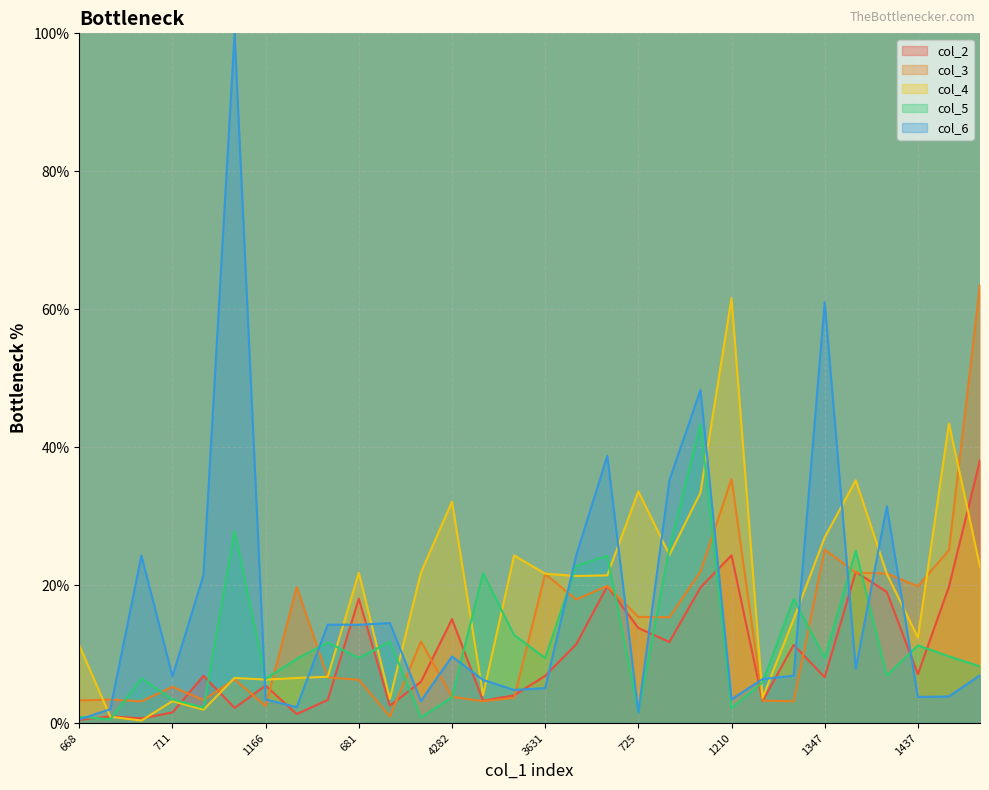

Where is the first local minimum for col_3?

237